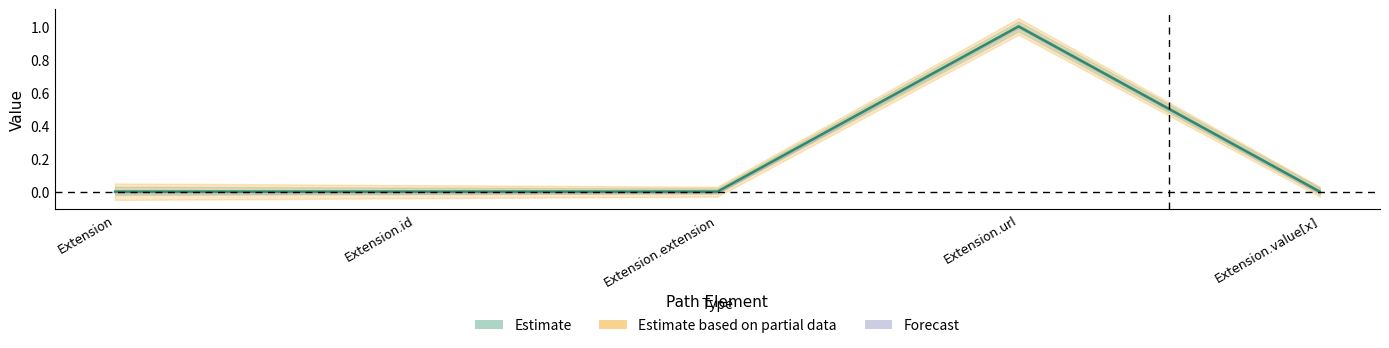

Is the value of Min at Extension greater than the value of Base Min at Extension.id?

No